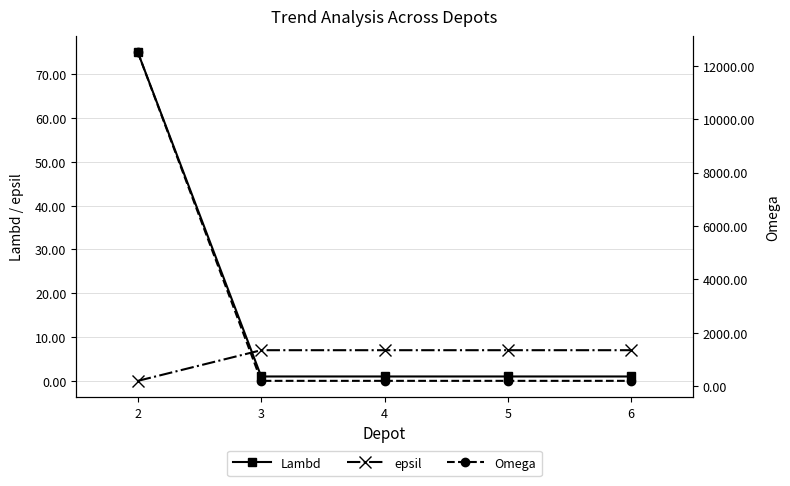

Reading right to left, list all the values displayed in this chart.

Lambd: 1	1	1	1	75
epsil: 7	7	7	7	0
Omega: 200	200	200	200	12500